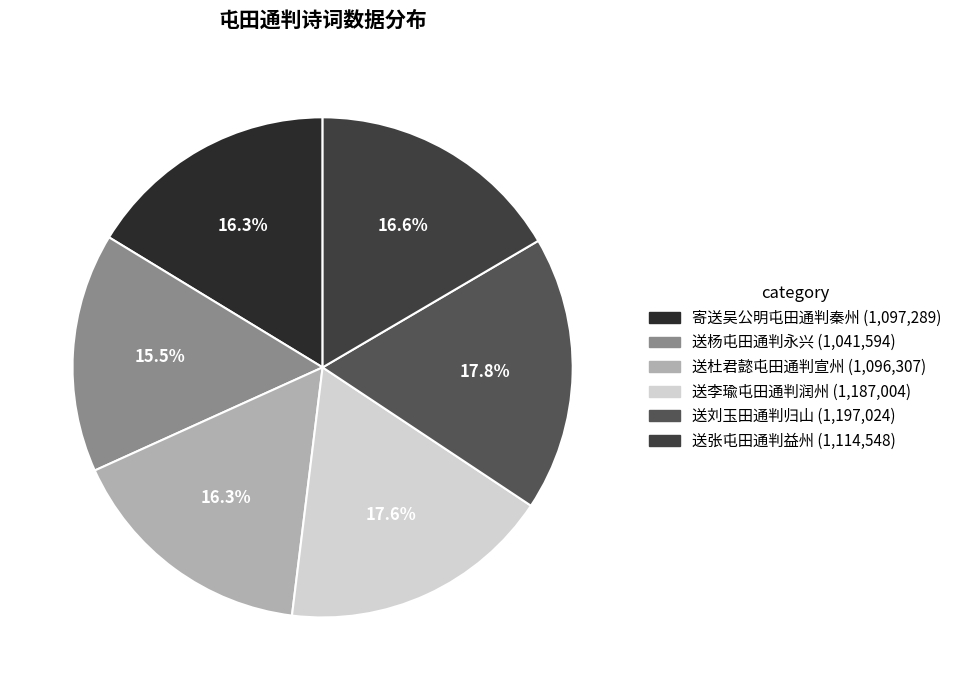

How many slices are in this pie chart?

6